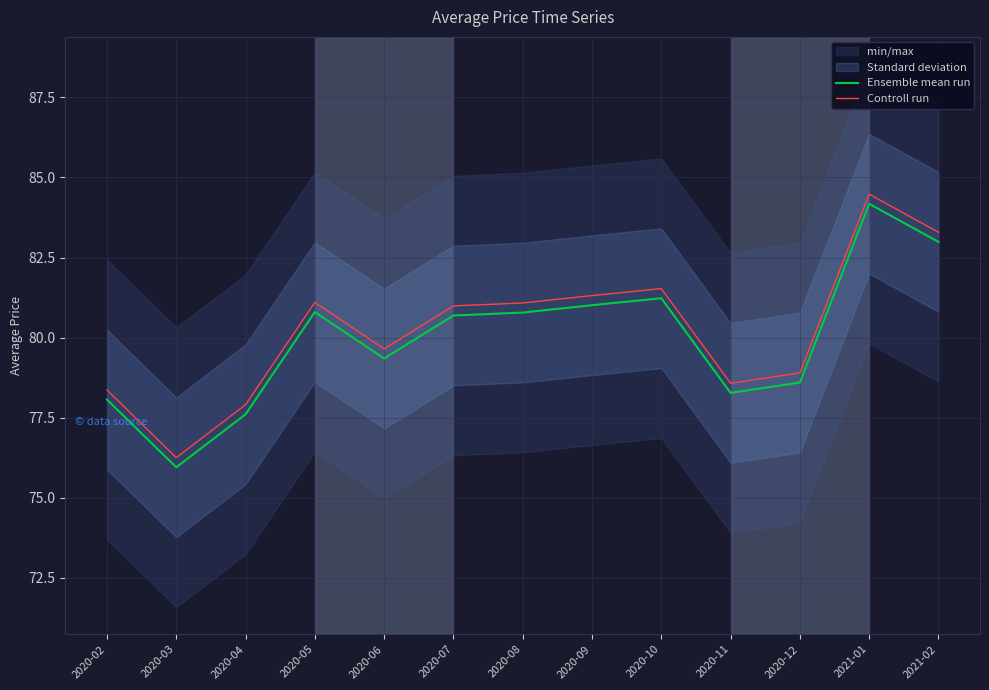

True or false: Controll run and Ensemble mean run intersect in this chart.

False